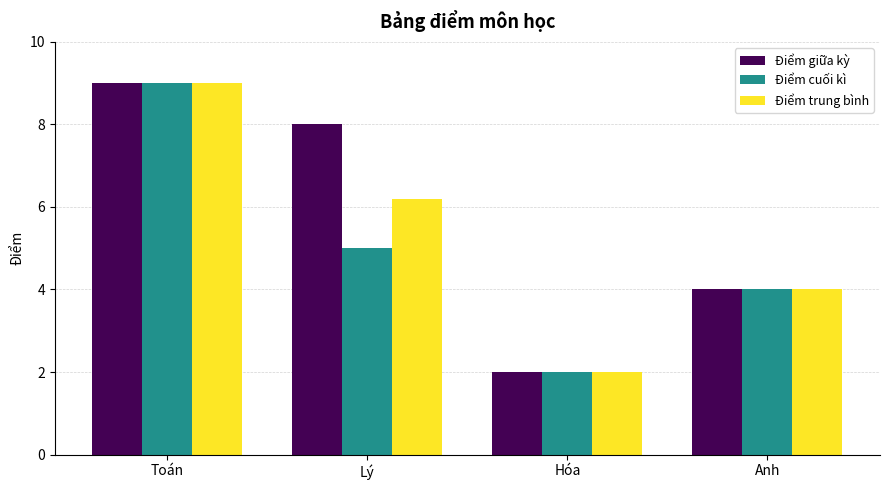

What is the minimum value shown in the chart?

2.0